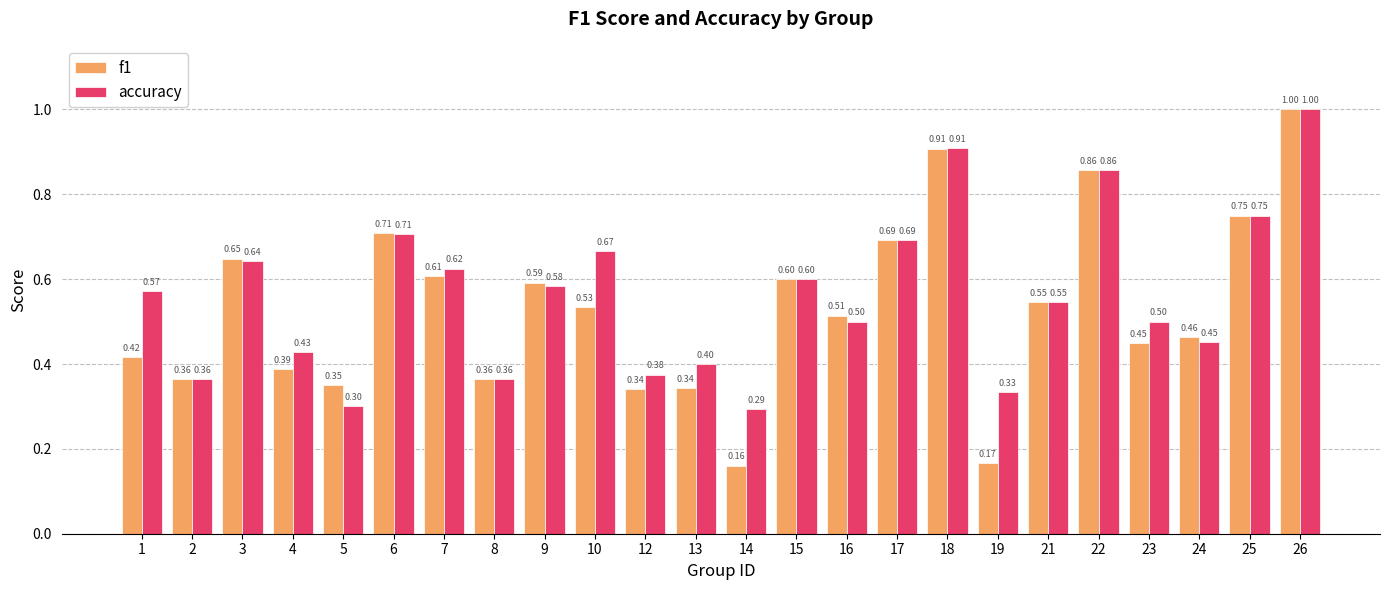

What is the sum of the accuracy values at 10 and 17?

1.4